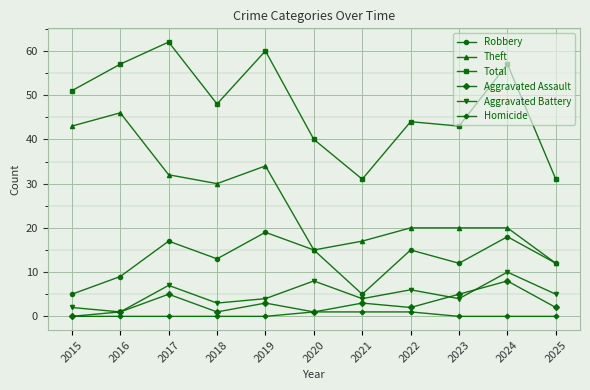

How many interior local peaks does the Aggravated Battery series have?

4